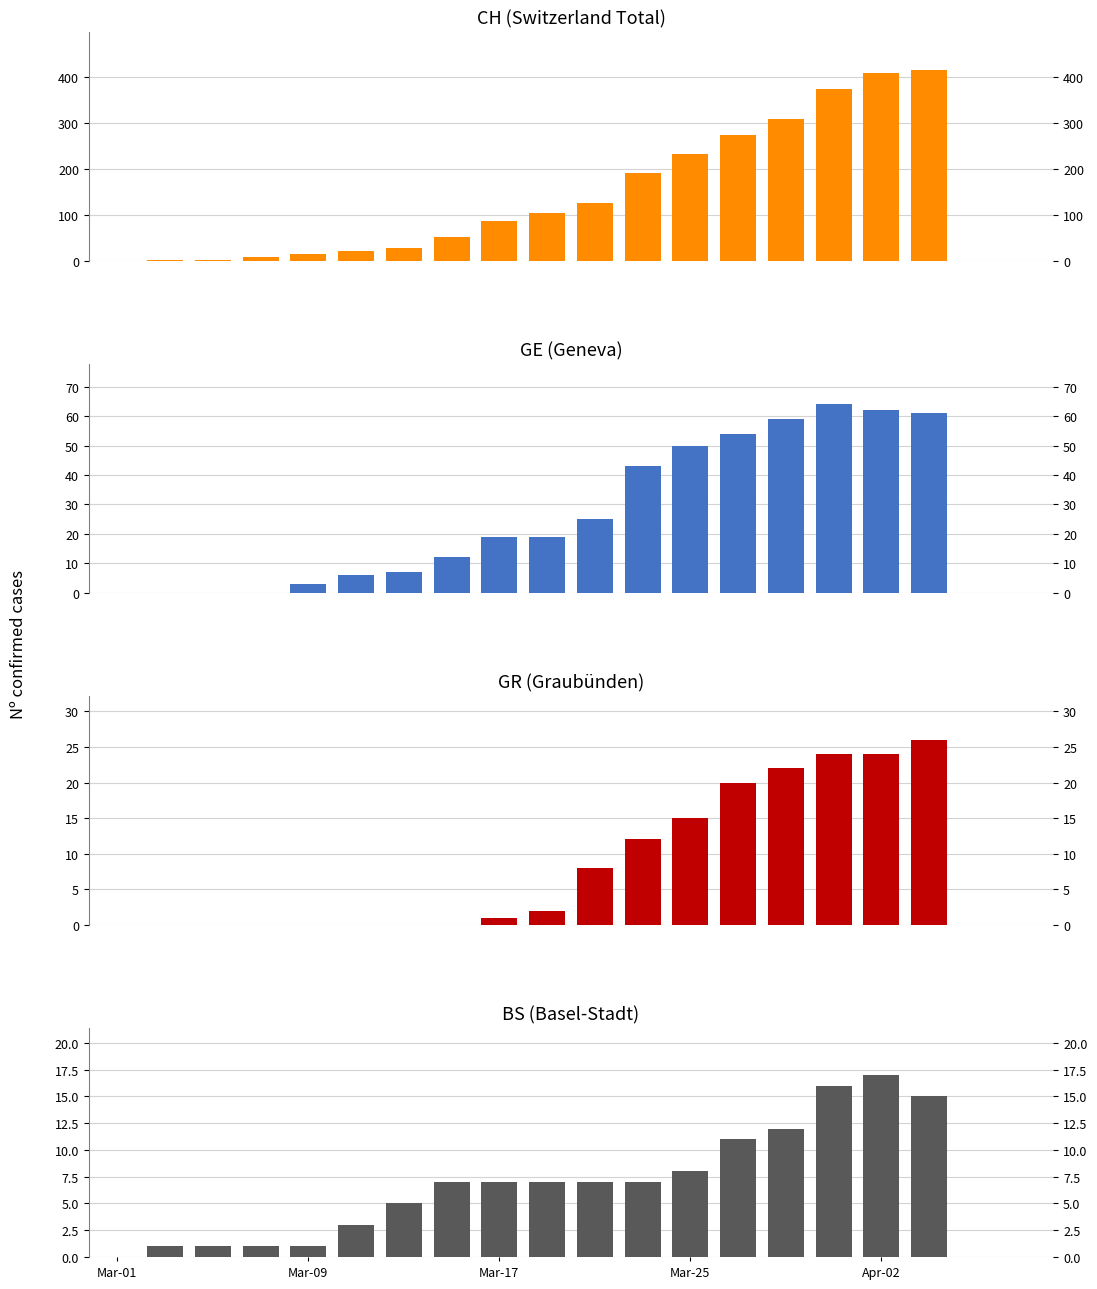

What are all the series names shown in the legend?

CH, GE, GR, BS